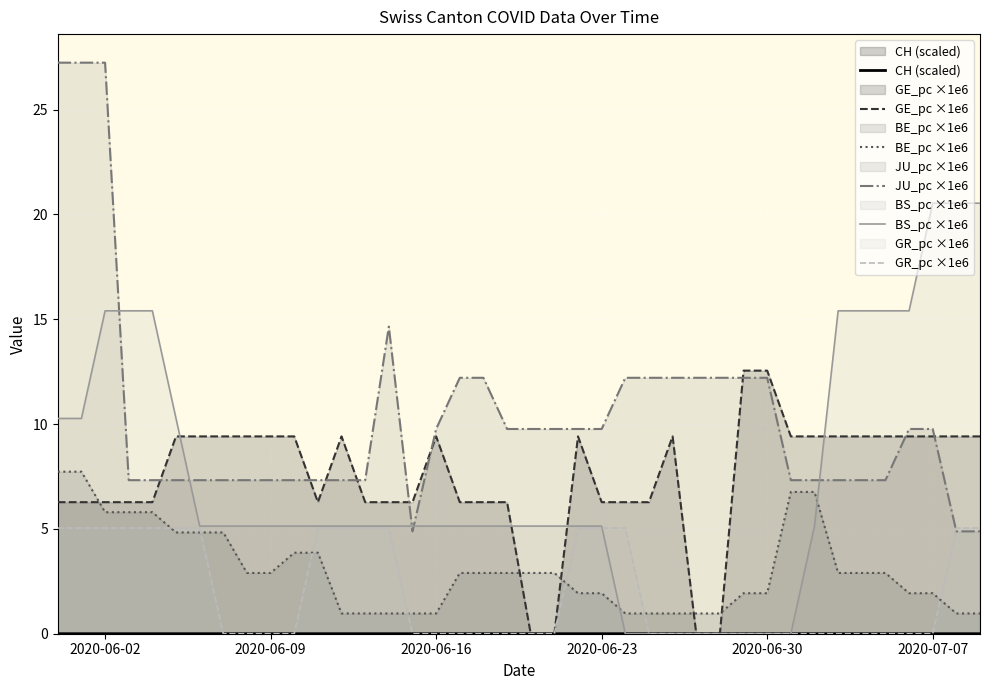

Which series has the largest range (max minus min)?

JU_pc ×1e6